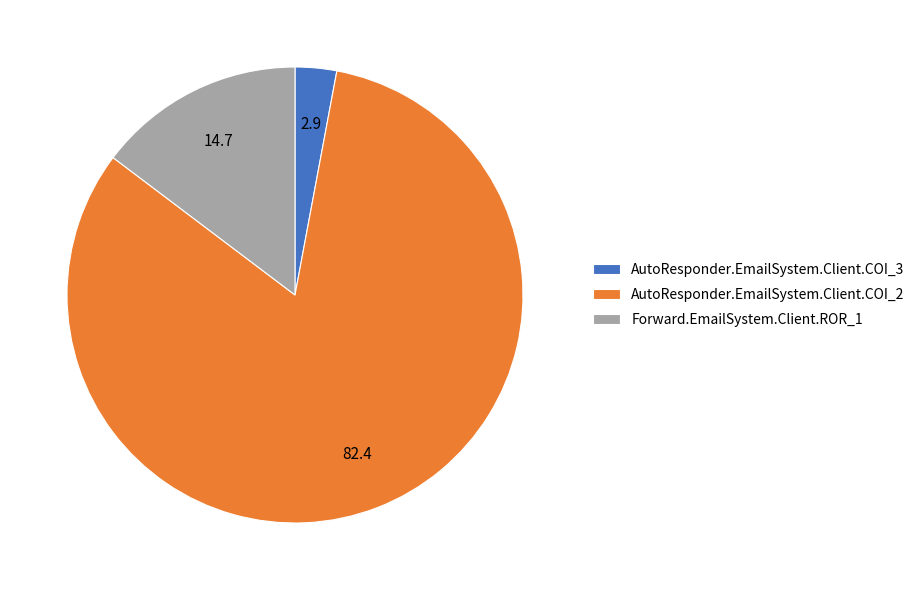

Is it true that AutoResponder.EmailSystem.Client.COI_2 is 82% of the pie?

True